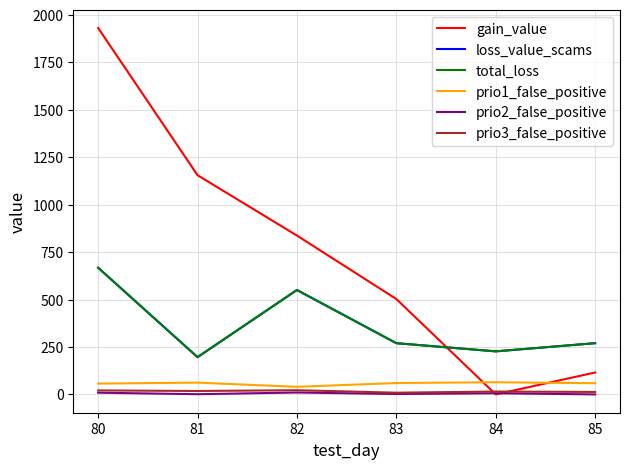

Does the chart have visible grid lines?

Yes